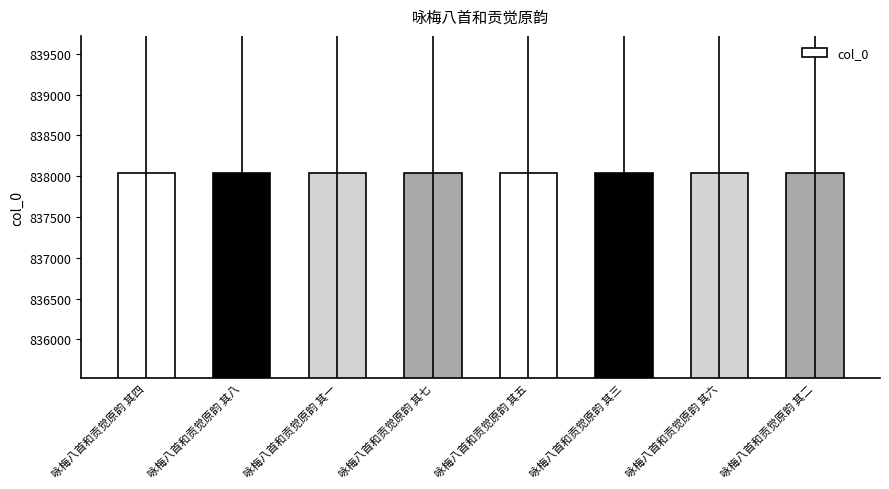

How many data points are less than 838042?

4